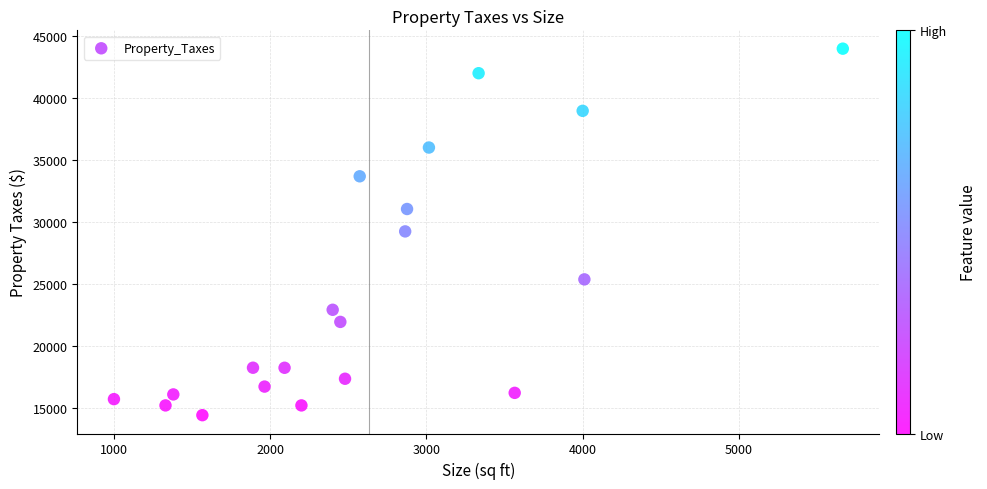

What is the range of X values (max minus min)?

4665